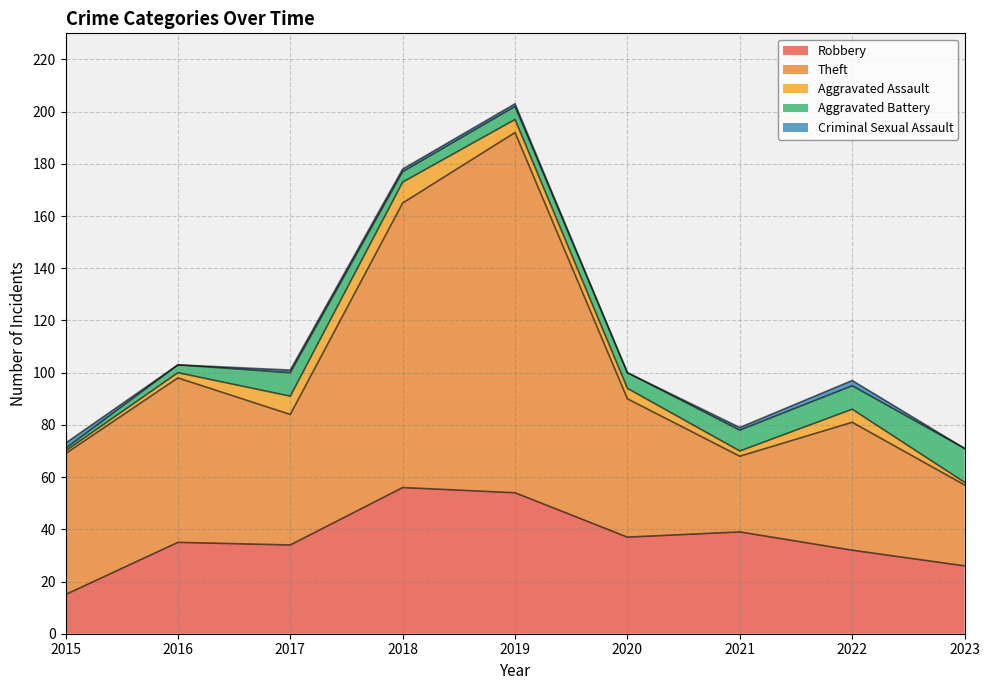

Count the number of data series in this chart.

5